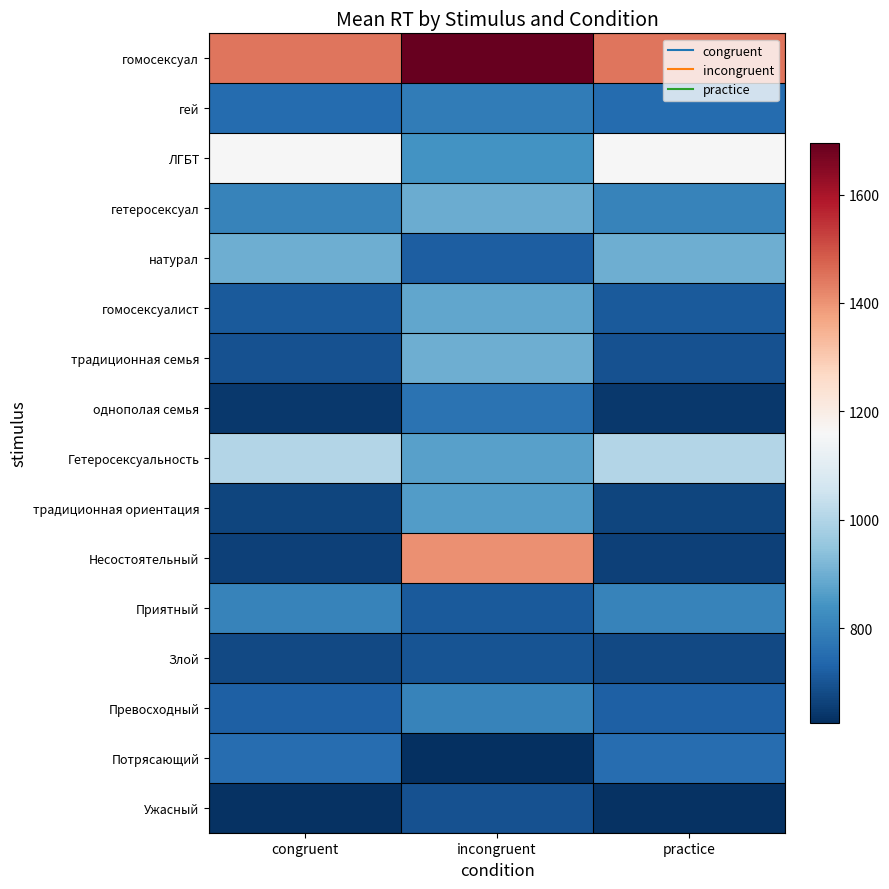

At how many categories does at least one series exceed 835?

3